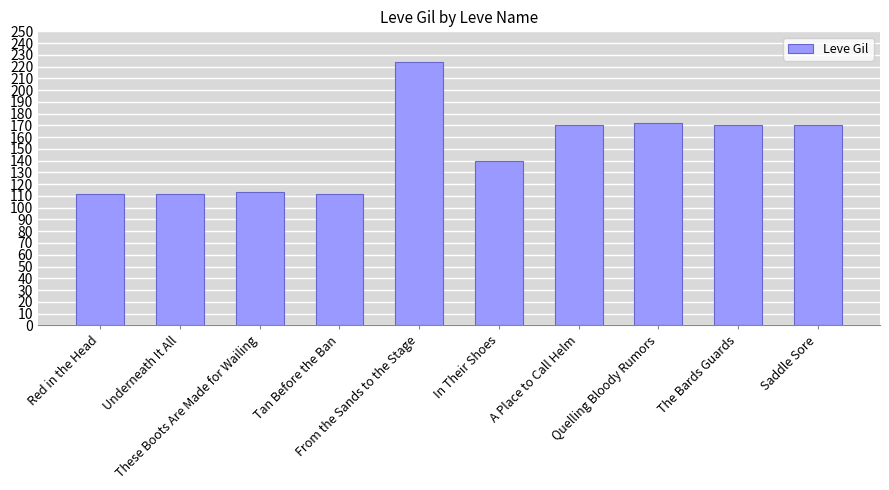

What is the smallest value displayed?

112